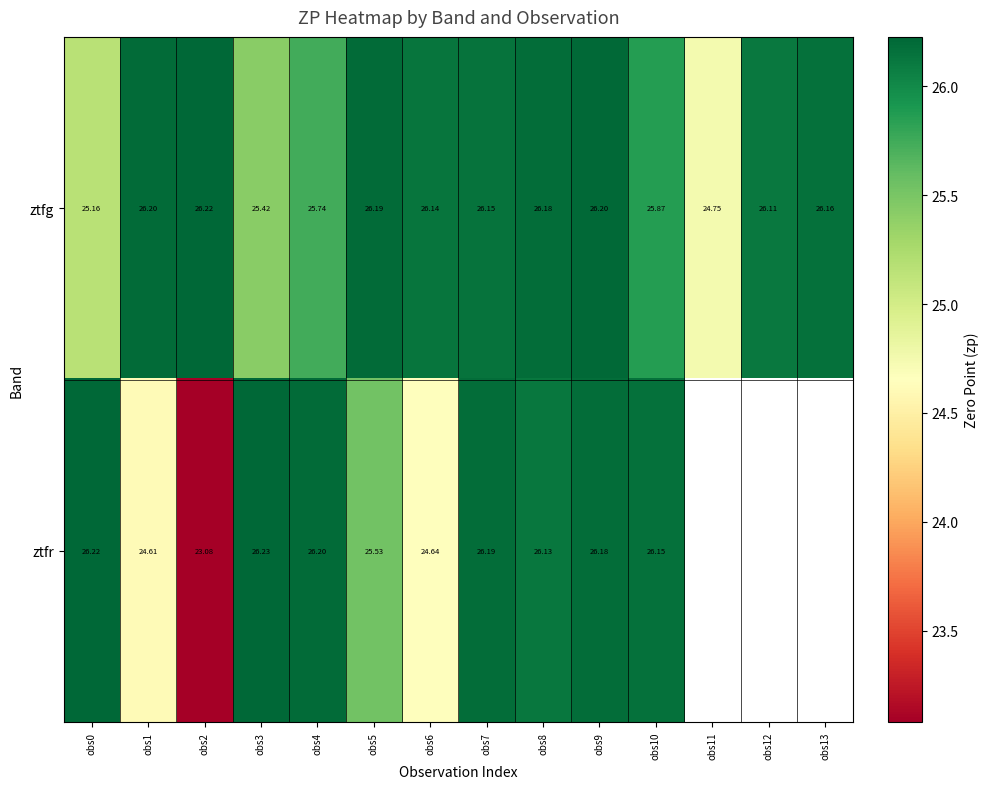

The ztfr series shows 37.6 at obs6. True or false?

False